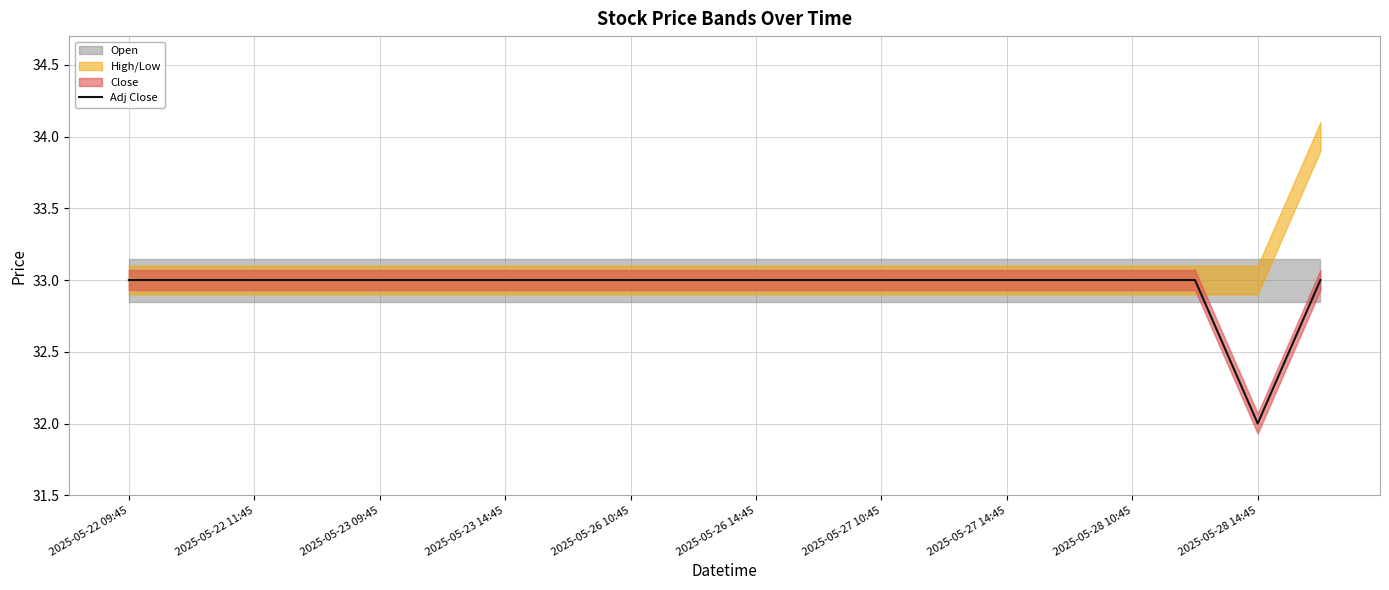

What value does the data have at 19?

33